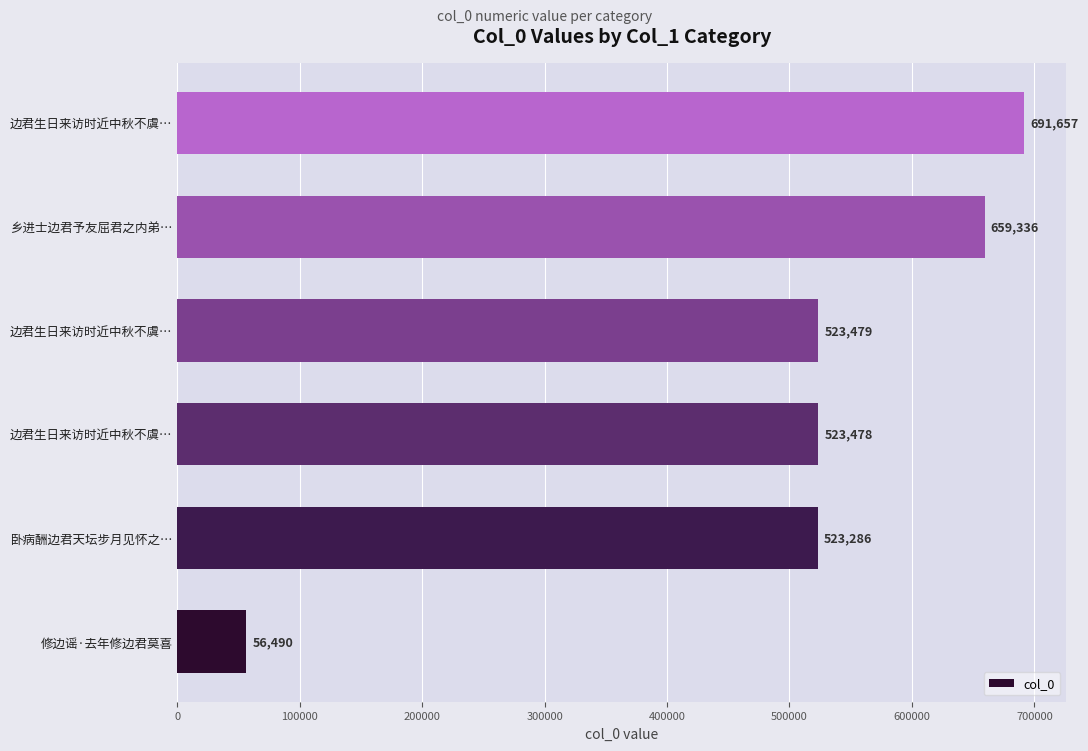

What is the minimum value shown in the chart?

56490